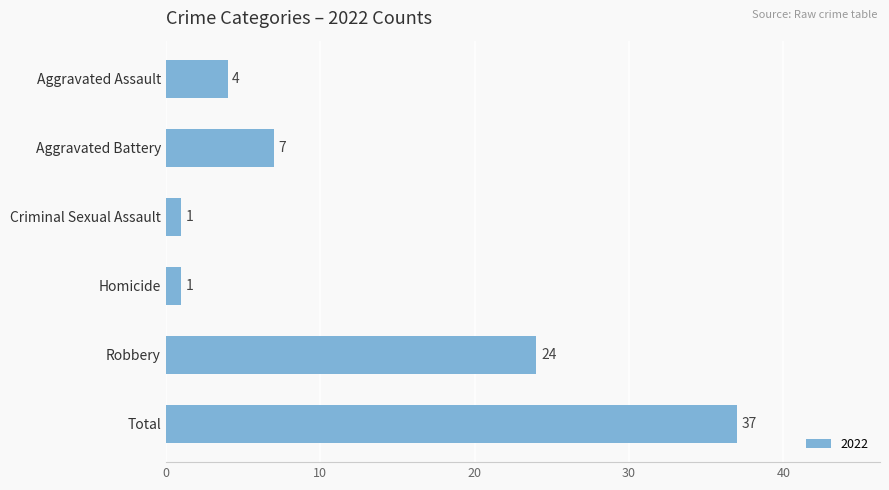

Reading top to bottom, list all the values displayed in this chart.

Aggravated Assault=4	Aggravated Battery=7	Criminal Sexual Assault=1	Homicide=1	Robbery=24	Total=37